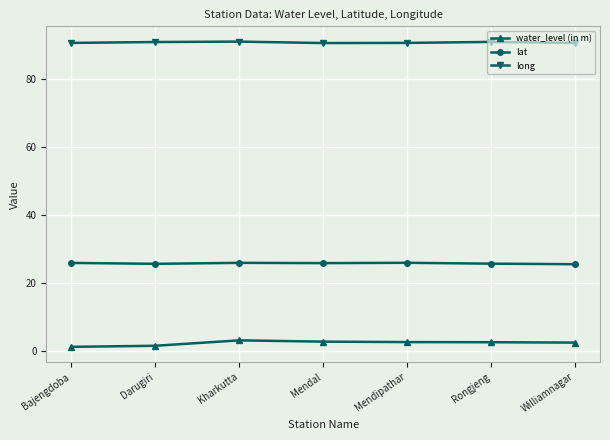

What is the greatest value displayed?

90.9